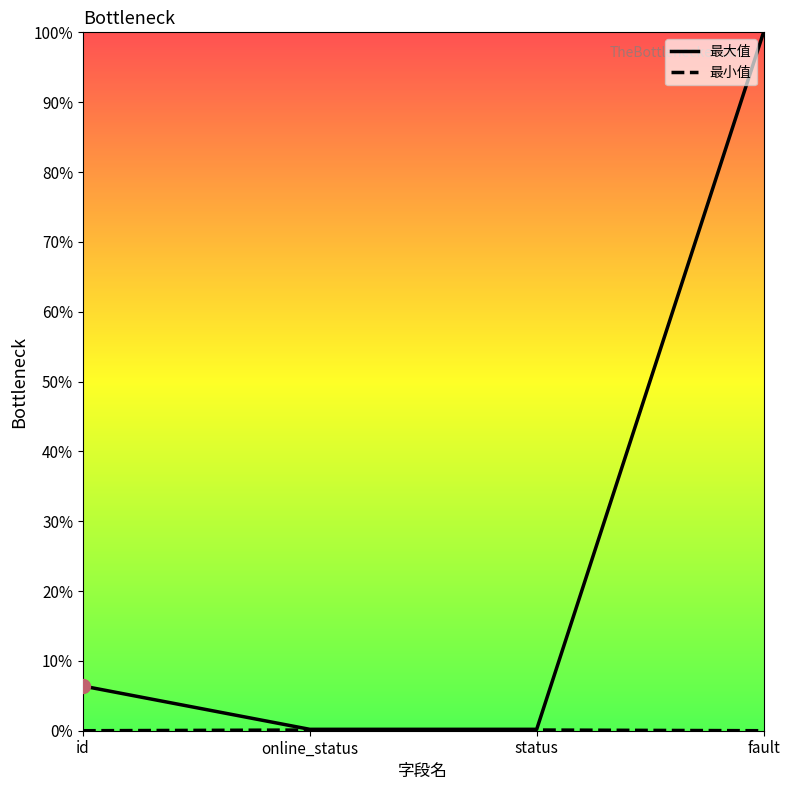

At which category does the chart reach its peak across all series?

fault